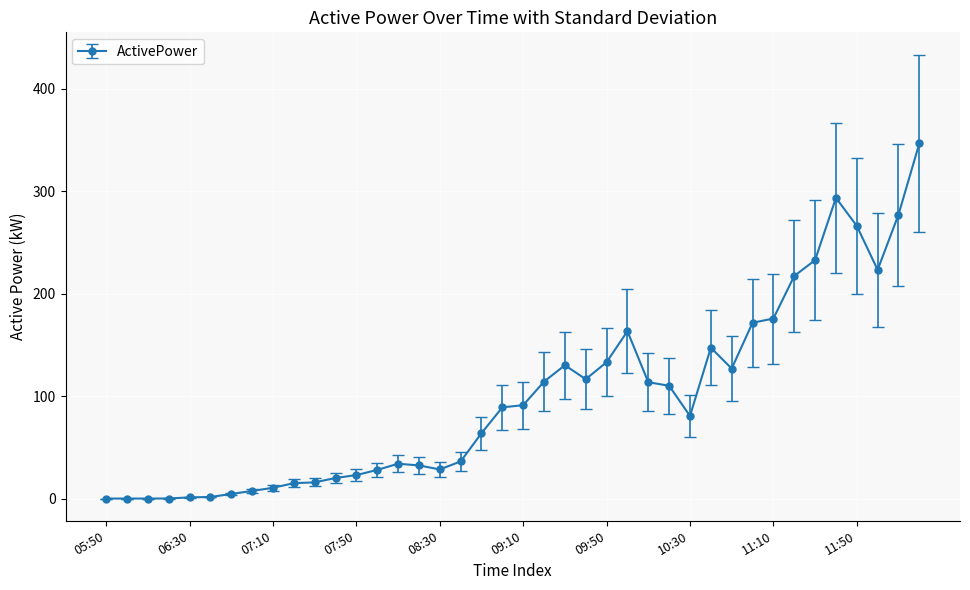

How many data points does each series have?

40